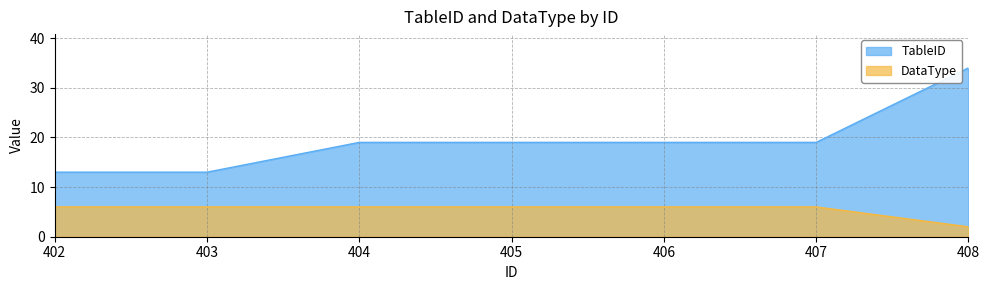

How many DataType values are between 6 and 7?

6